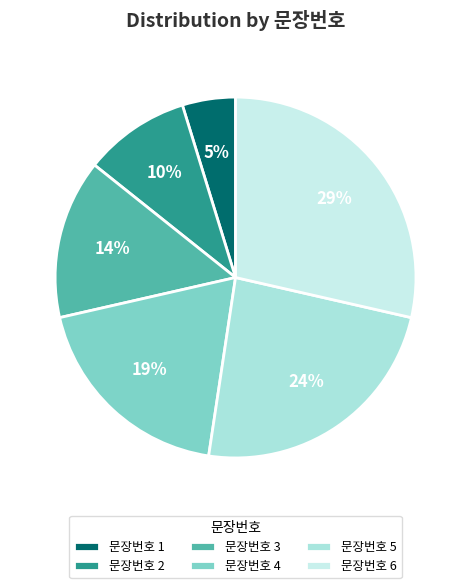

Rank the categories by value from lowest to highest.

문장번호 1, 문장번호 2, 문장번호 3, 문장번호 4, 문장번호 5, 문장번호 6